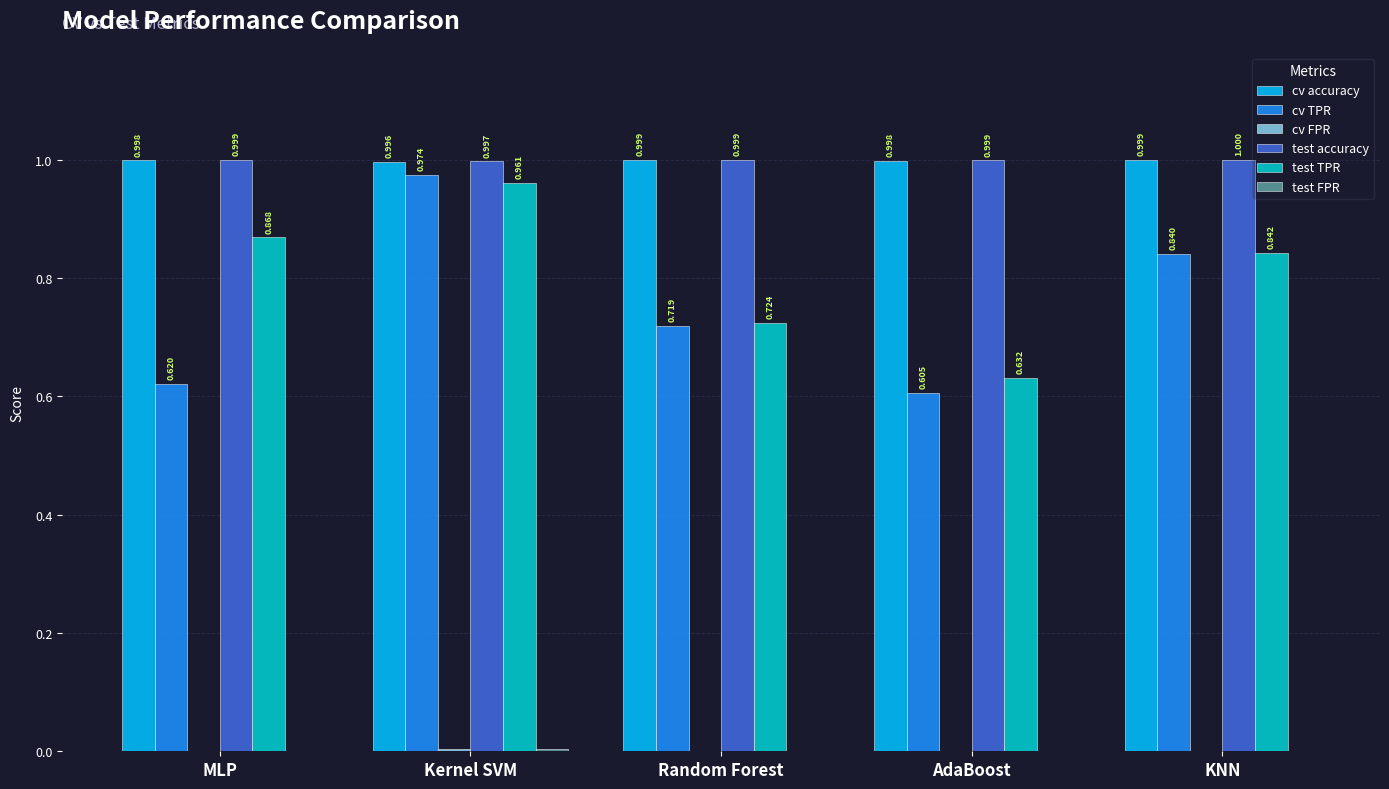

Which series has the largest total across all categories?

test accuracy